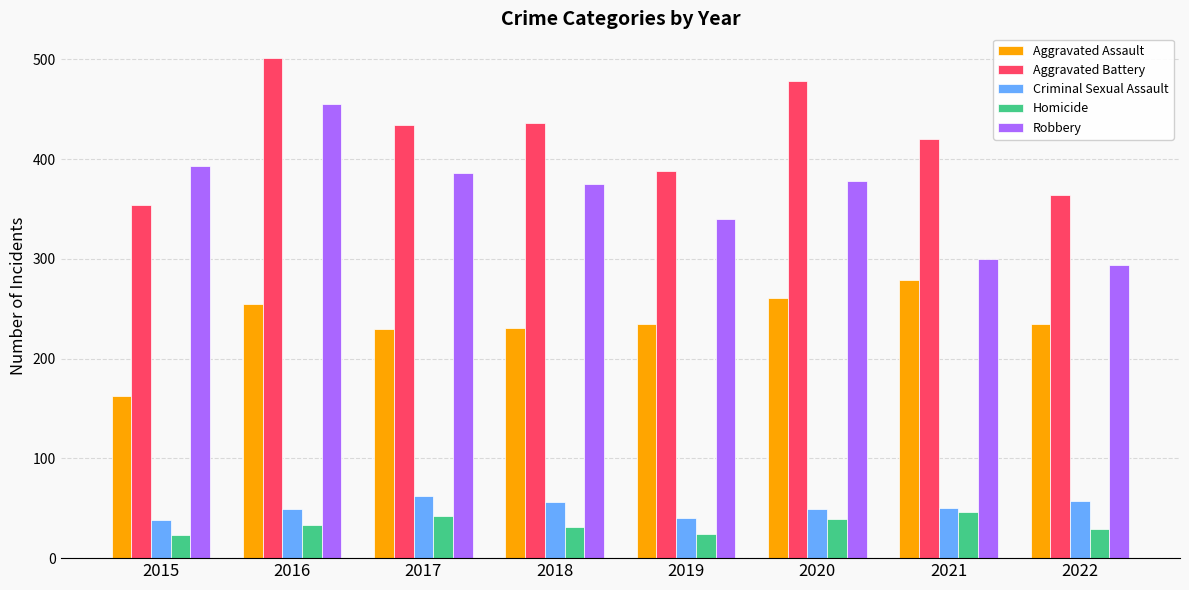

What is the sum of the Aggravated Assault values at 2018 and 2020?

492